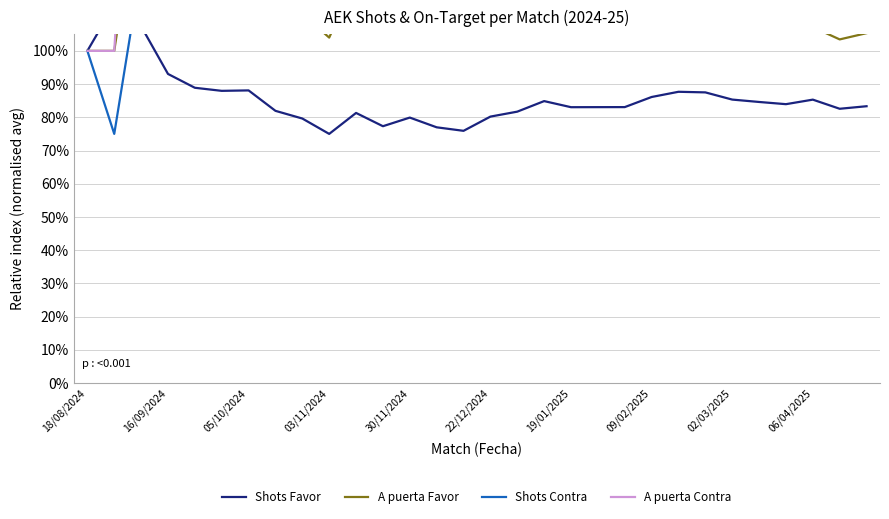

How many times do A puerta Contra and Shots Favor cross each other?

1